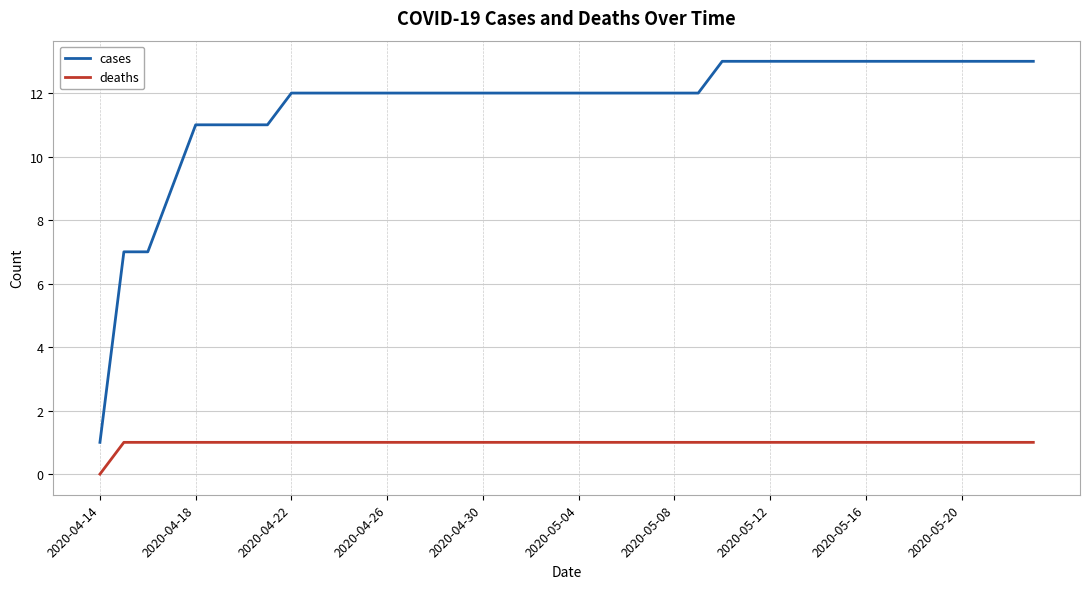

What is the maximum value shown in the chart?

13